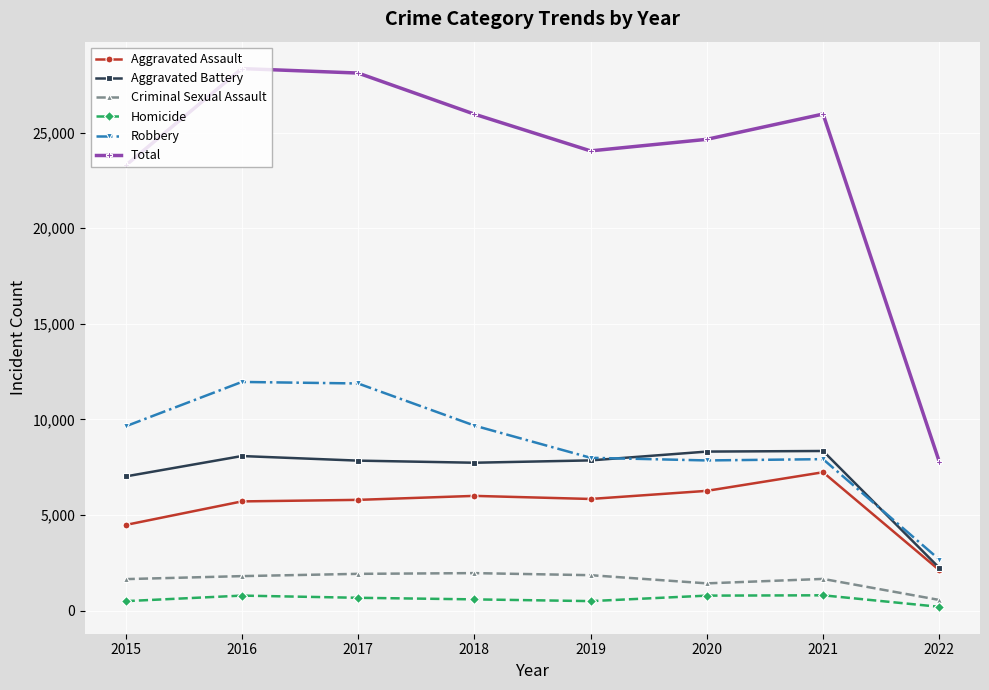

Which series has the largest total across all categories?

Total